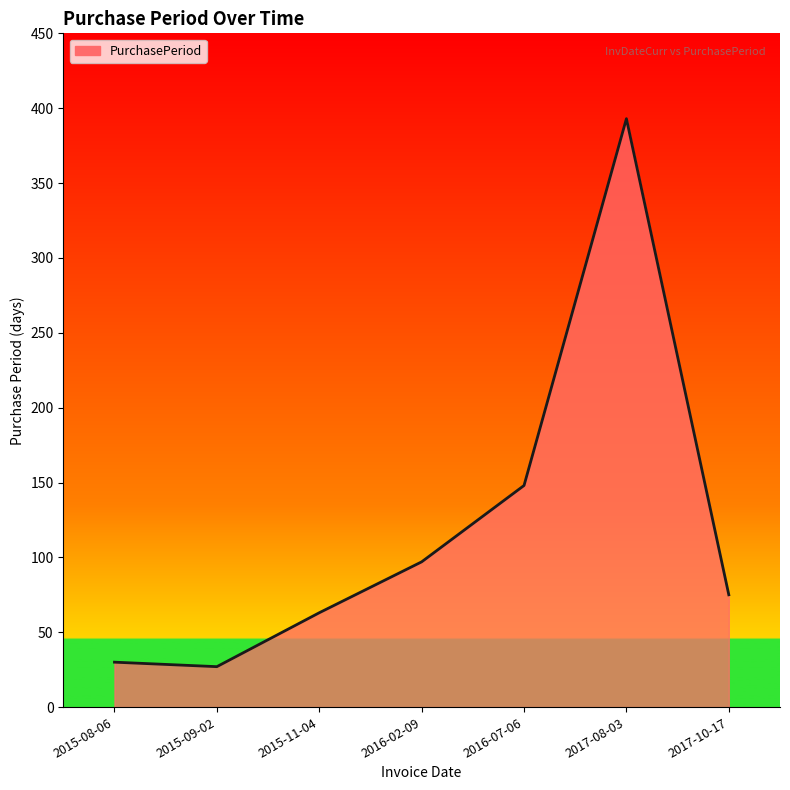

What is the change in value from 2015-11-04 to 2017-08-03?

+330